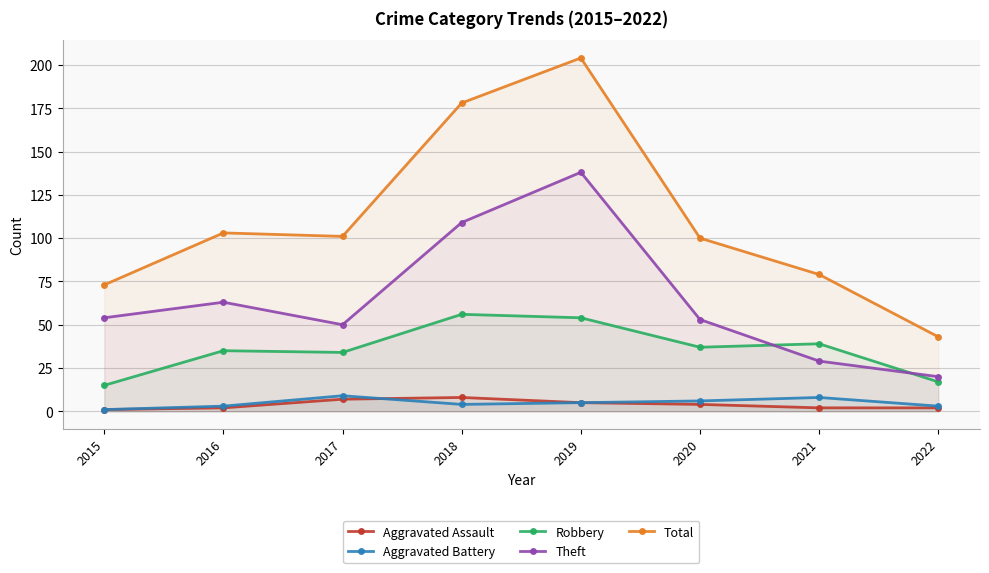

What is the total value across all series at 2018?

355